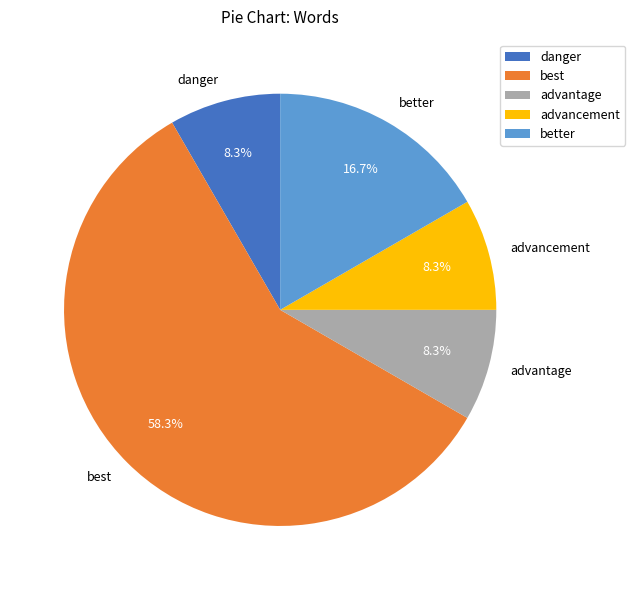

Does best represent more than half of the total?

Yes